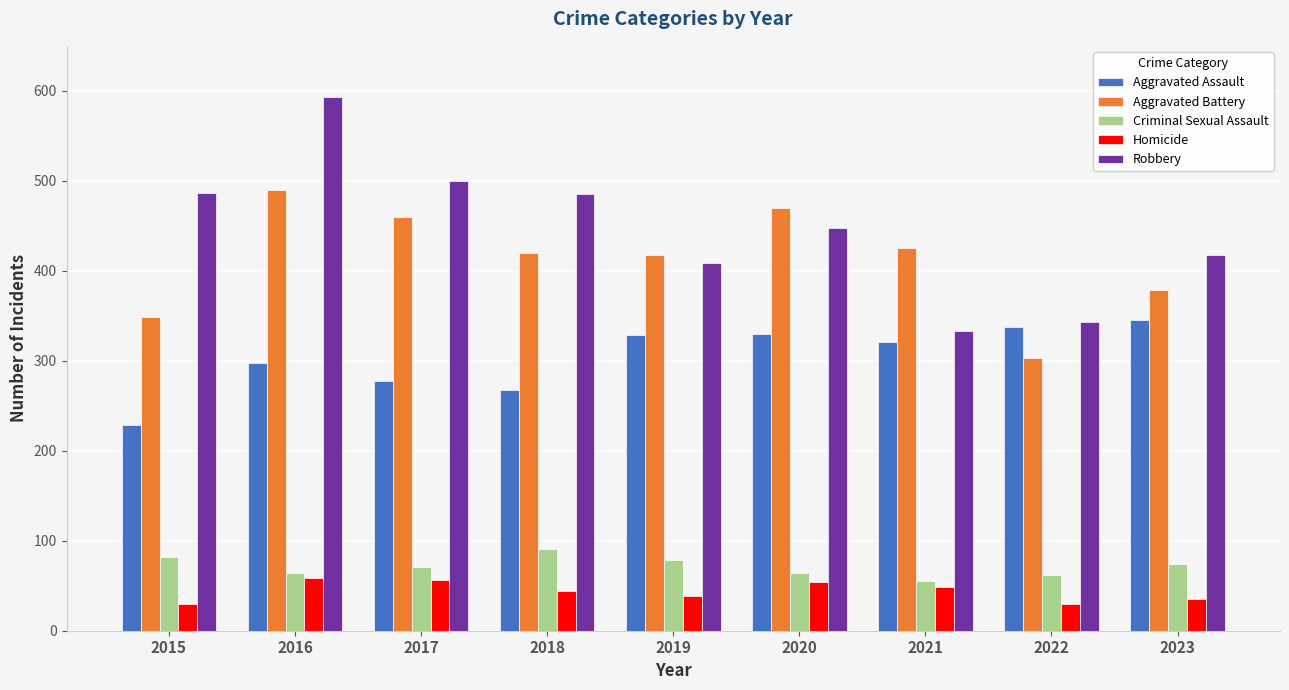

At which category is the sum across all series the highest?

2016